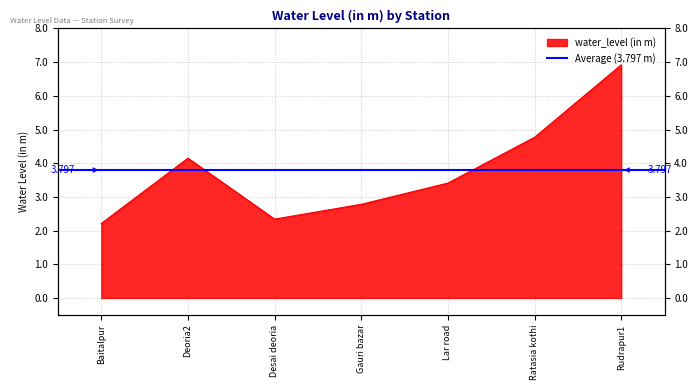

At which category does the data reach its first local peak?

Deoria2